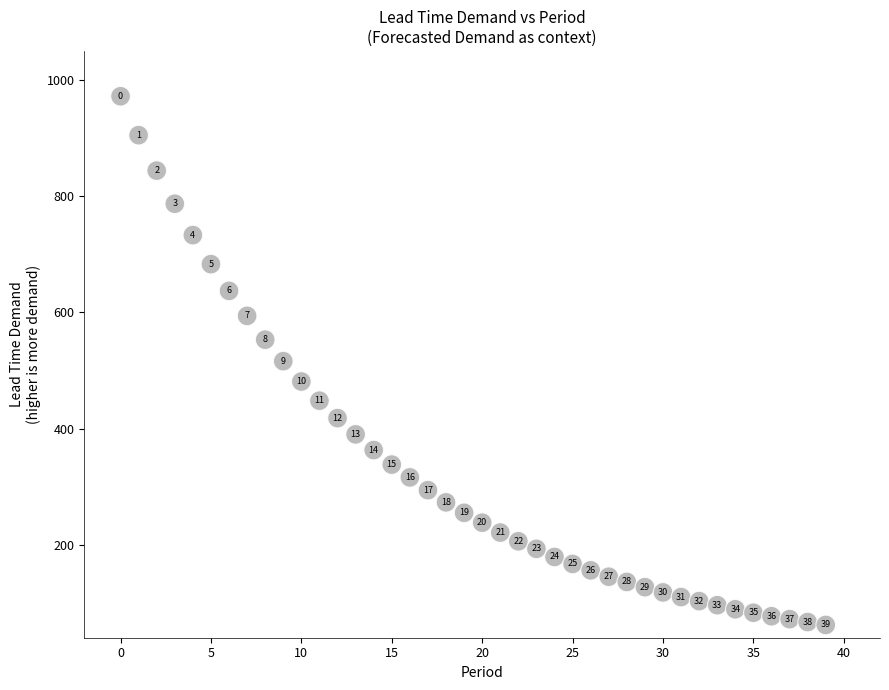

What Y value in the scatter plot is closest to 517?

516